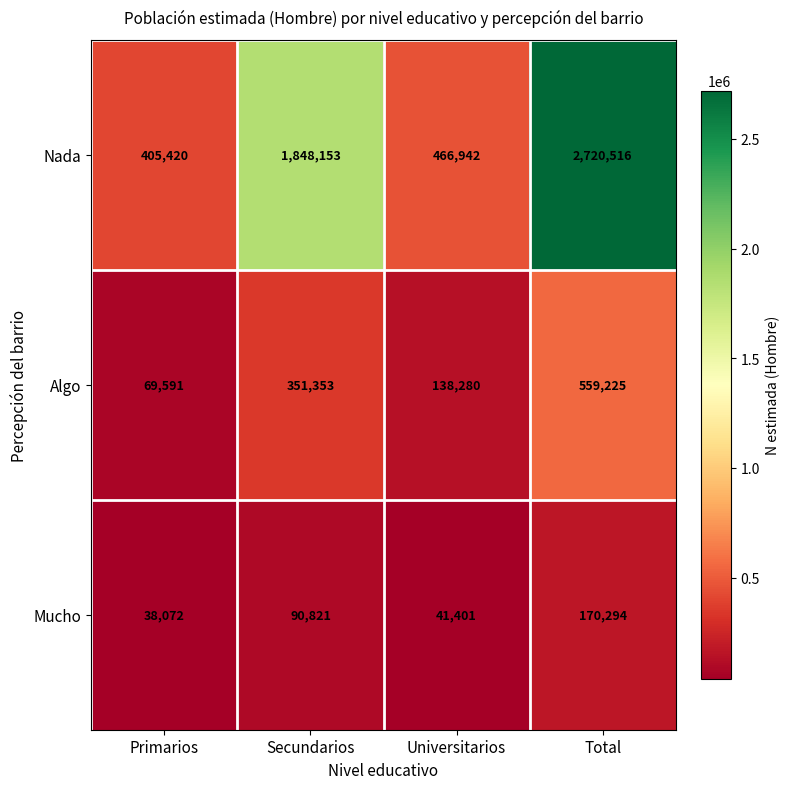

What is the difference between the highest and lowest values at Secundarios?

1757332